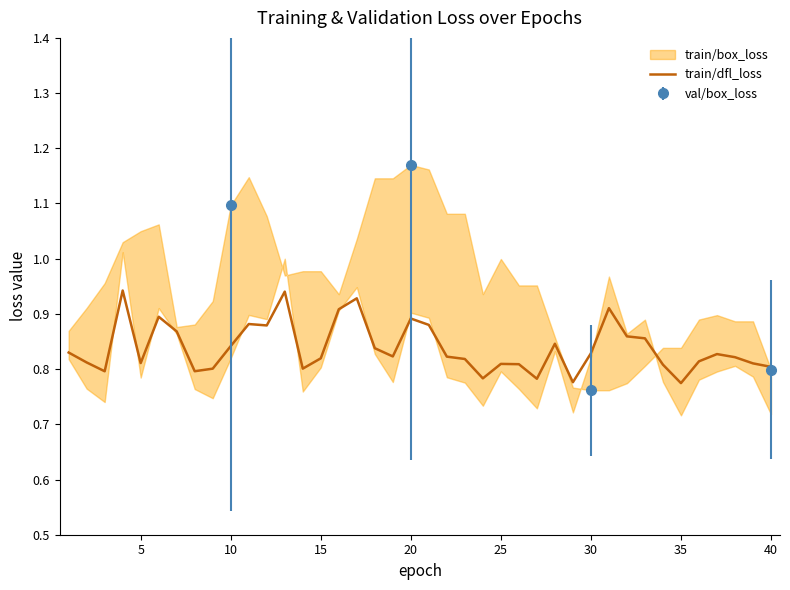

What is the value of the 34th point from the left?

0.8